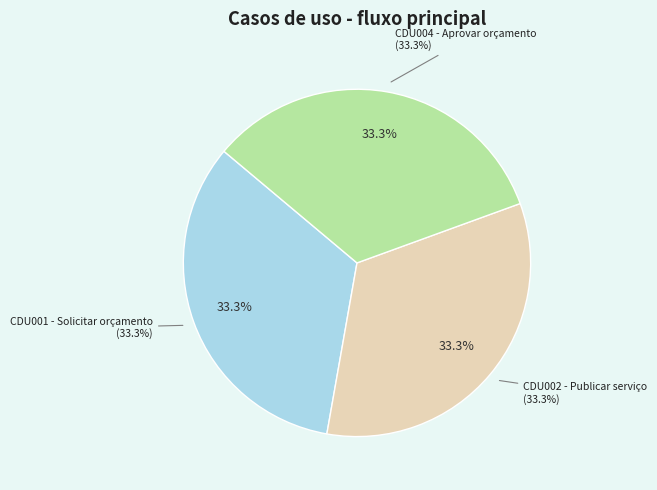

Approximately how many times larger is the value at CDU001 - Solicitar orçamento compared to CDU002 - Publicar serviço?

1.0